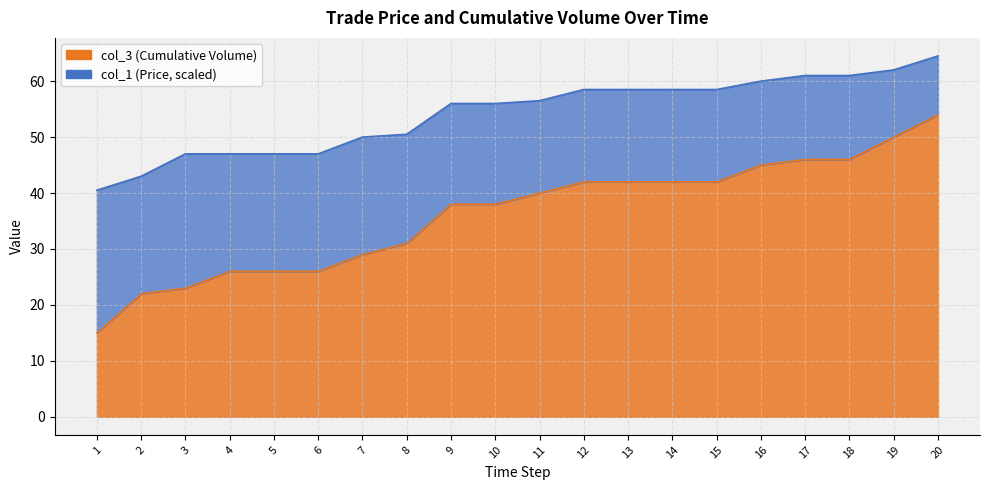

List the labels in order of value, smallest first.

1, 2, 3, 4, 5, 6, 7, 8, 9, 10, 11, 12, 13, 14, 15, 16, 17, 18, 19, 20